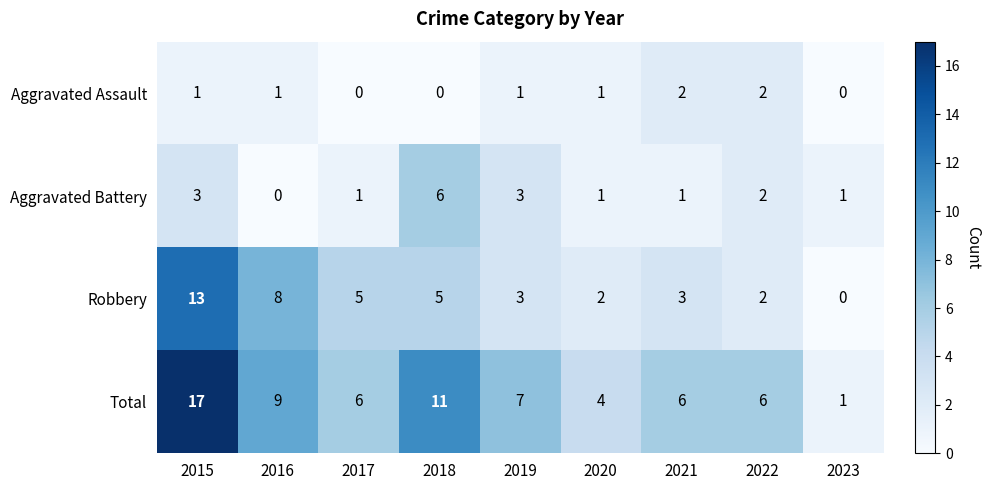

How many values in the Aggravated Battery series are below 1?

1